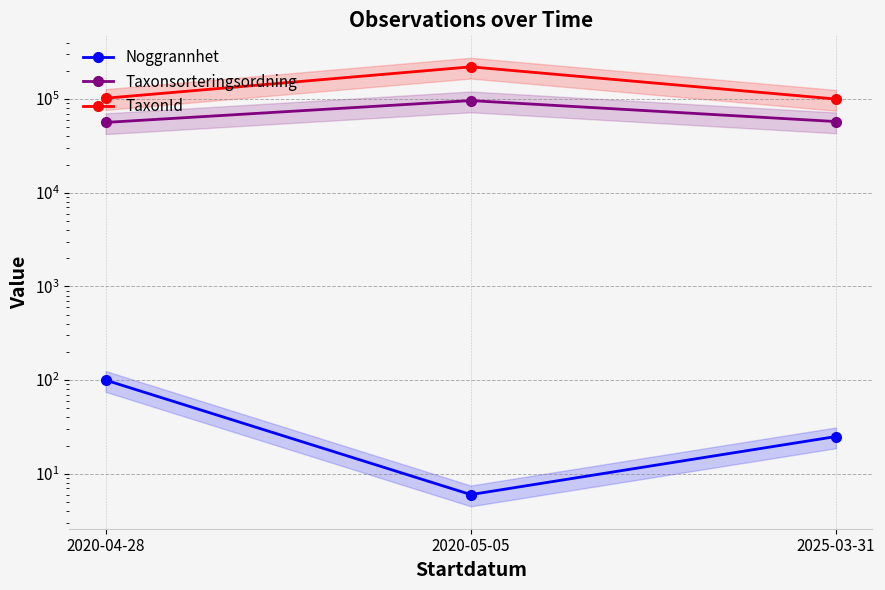

Does the chart have visible grid lines?

Yes